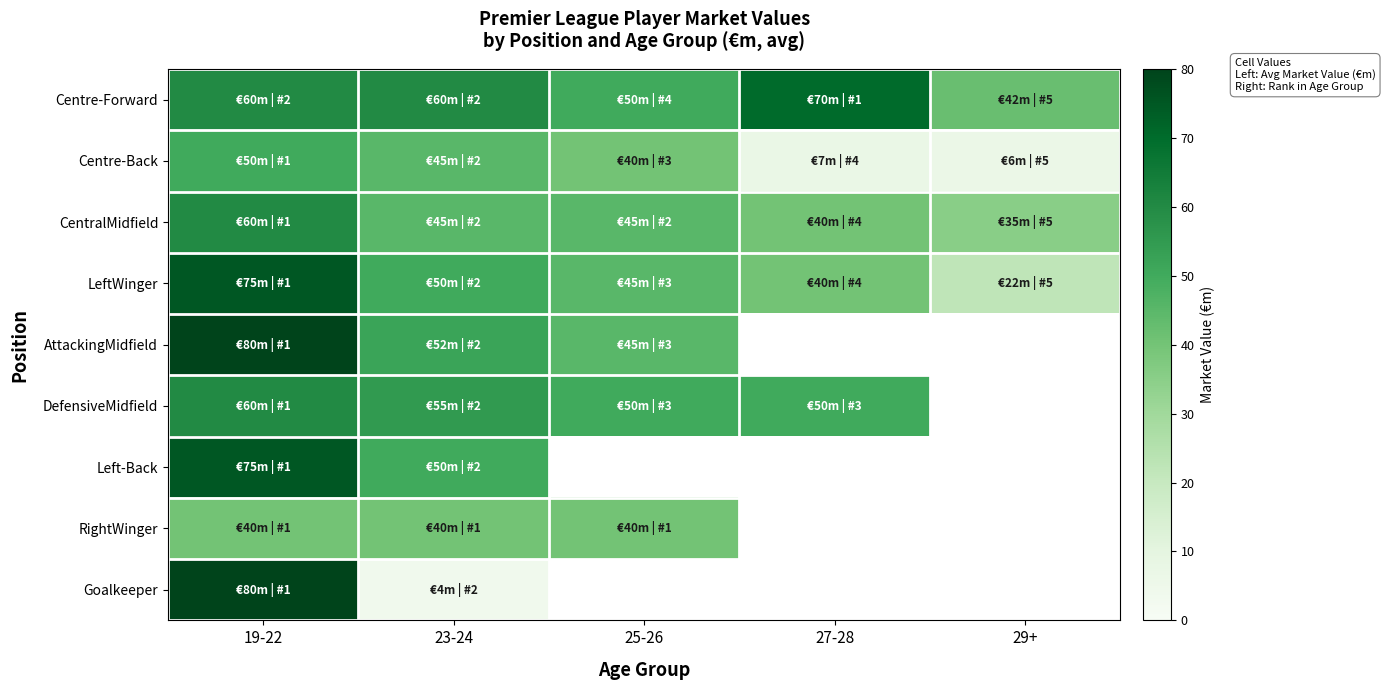

Is it true that CentralMidfield equals 25.3 at 27-28?

False